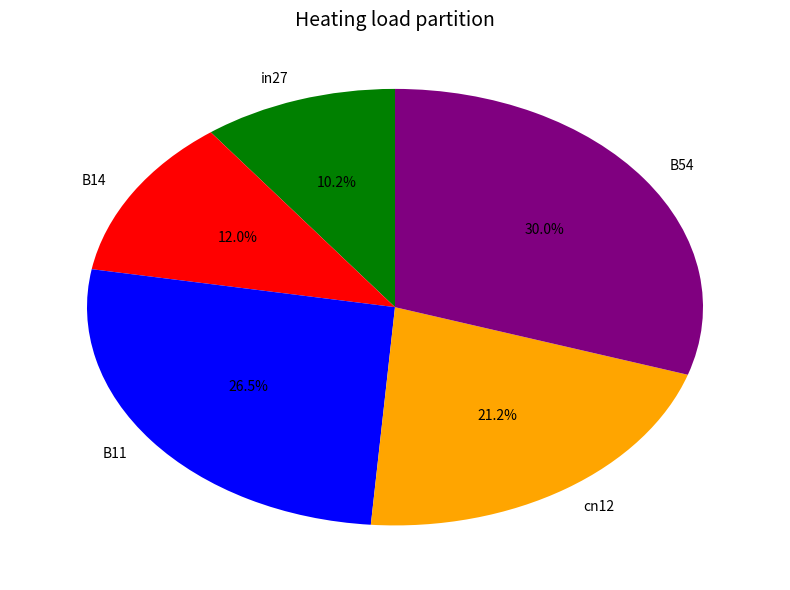

Is it true that cn12 is 12% of the pie?

False